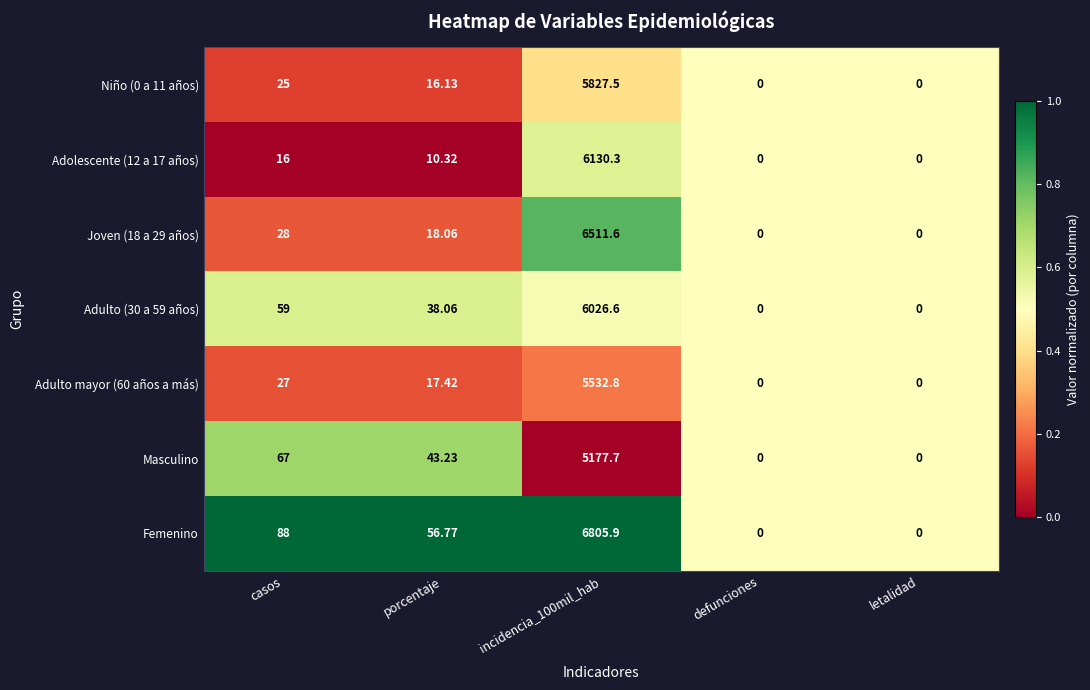

Which series changed the most between casos and letalidad?

Femenino